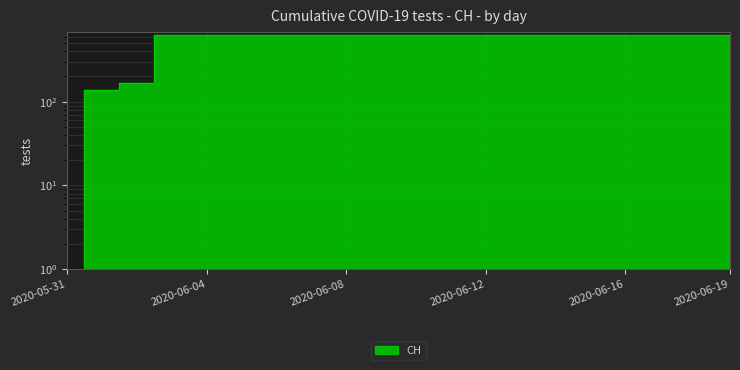

Reading left to right, extract all data points from this chart.

2020-05-31=0	2020-06-01=139	2020-06-02=167	2020-06-03=631	2020-06-04=631	2020-06-05=631	2020-06-06=631	2020-06-07=631	2020-06-08=631	2020-06-09=631	2020-06-10=631	2020-06-11=631	2020-06-12=631	2020-06-13=631	2020-06-14=631	2020-06-15=631	2020-06-16=631	2020-06-17=631	2020-06-18=631	2020-06-19=631